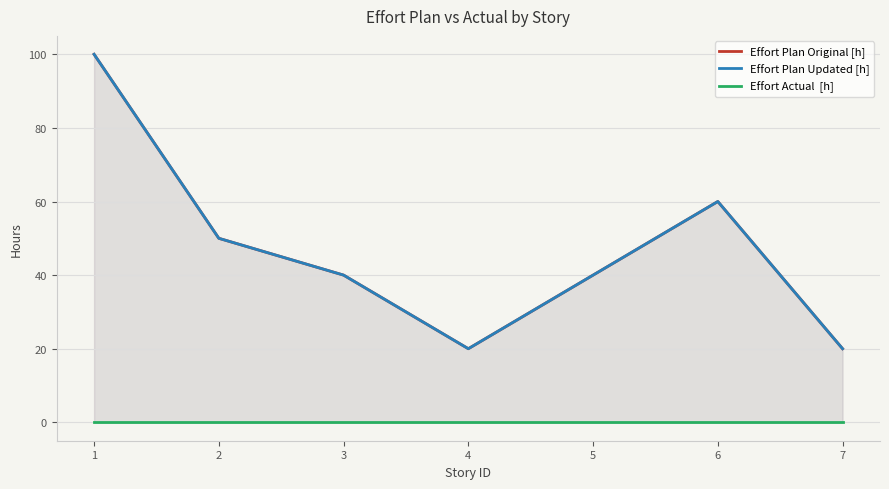

What are all the series names shown in the legend?

Effort Plan Original [h], Effort Plan Updated [h], Effort Actual  [h]